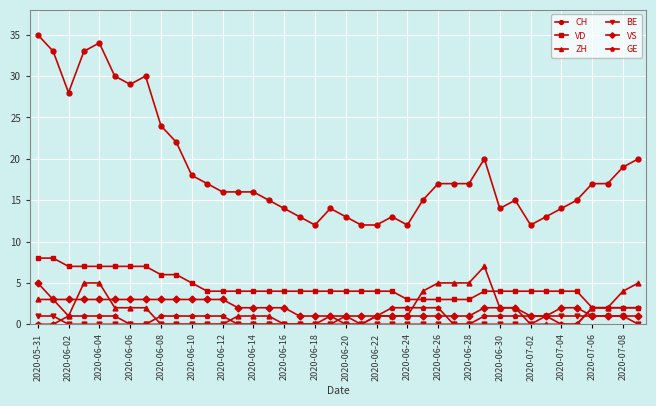

True or false: GE has more than 0 interior local peaks.

True